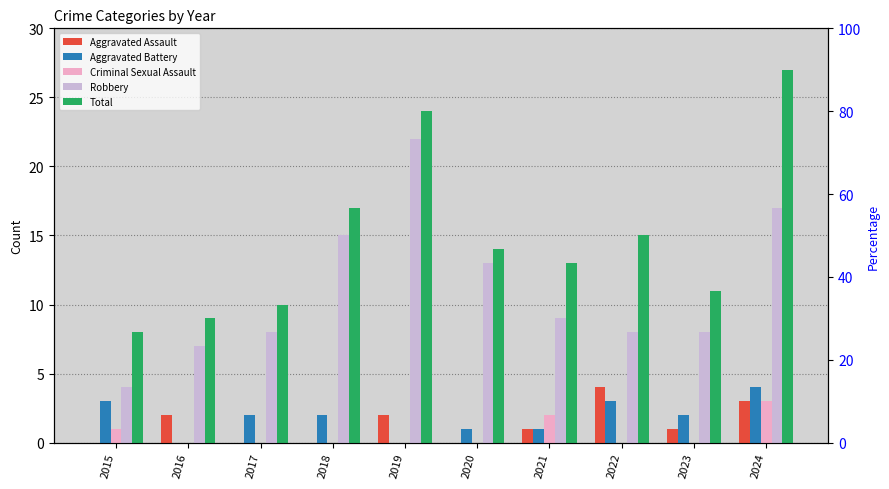

What value does the Total series have at 2017, to the nearest 5?

10